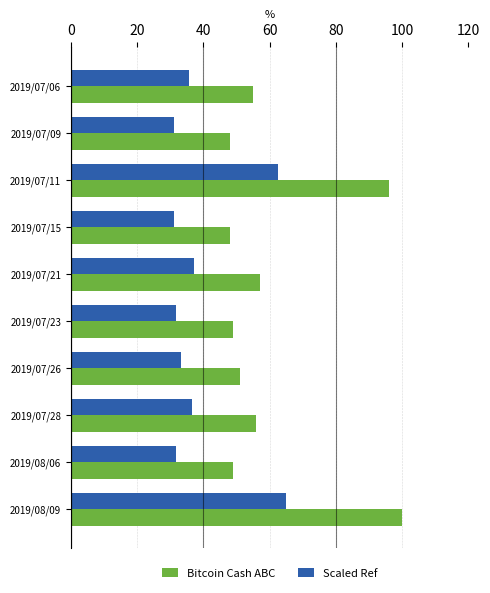

Is the value of Bitcoin Cash ABC at 2019/07/06 greater than the value of Scaled Ref at 2019/07/21?

Yes